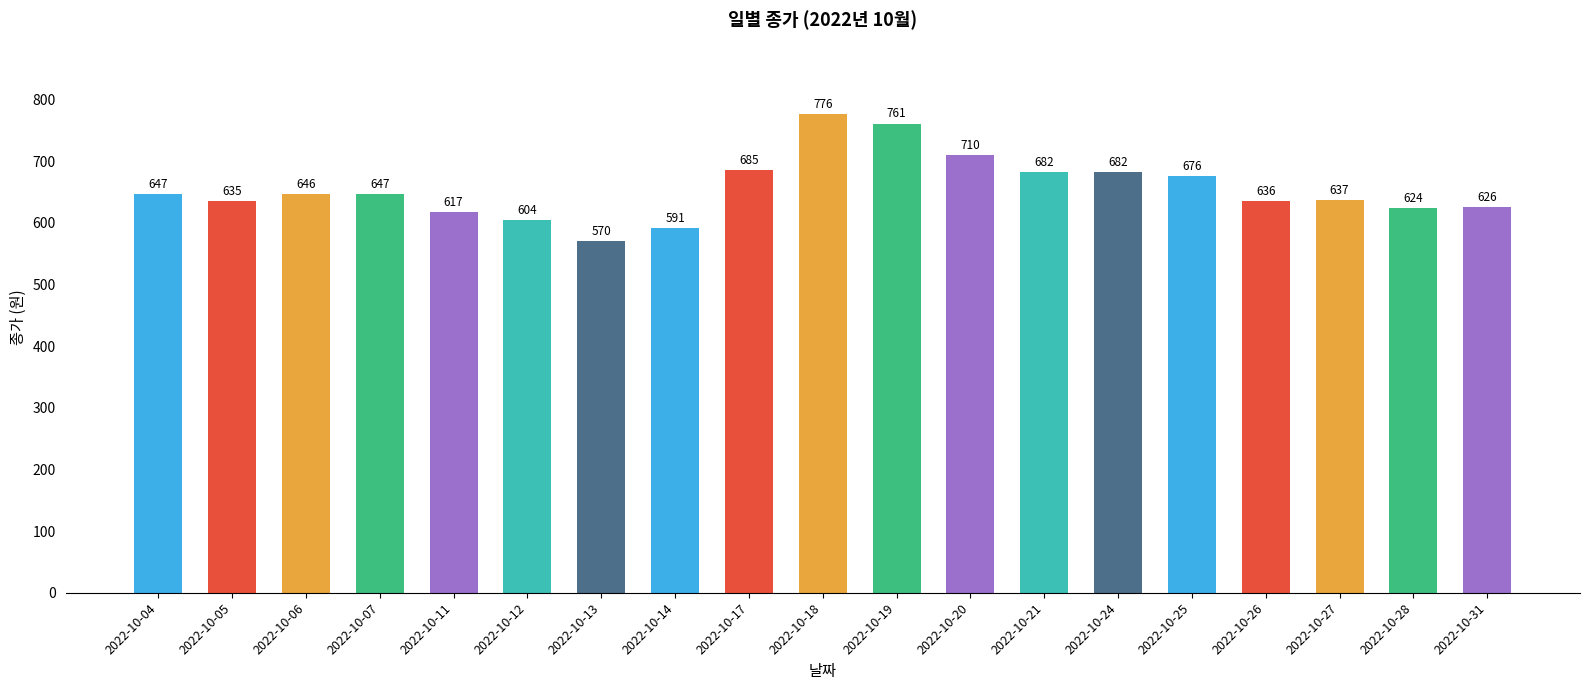

What is the minimum value shown in the chart?

570